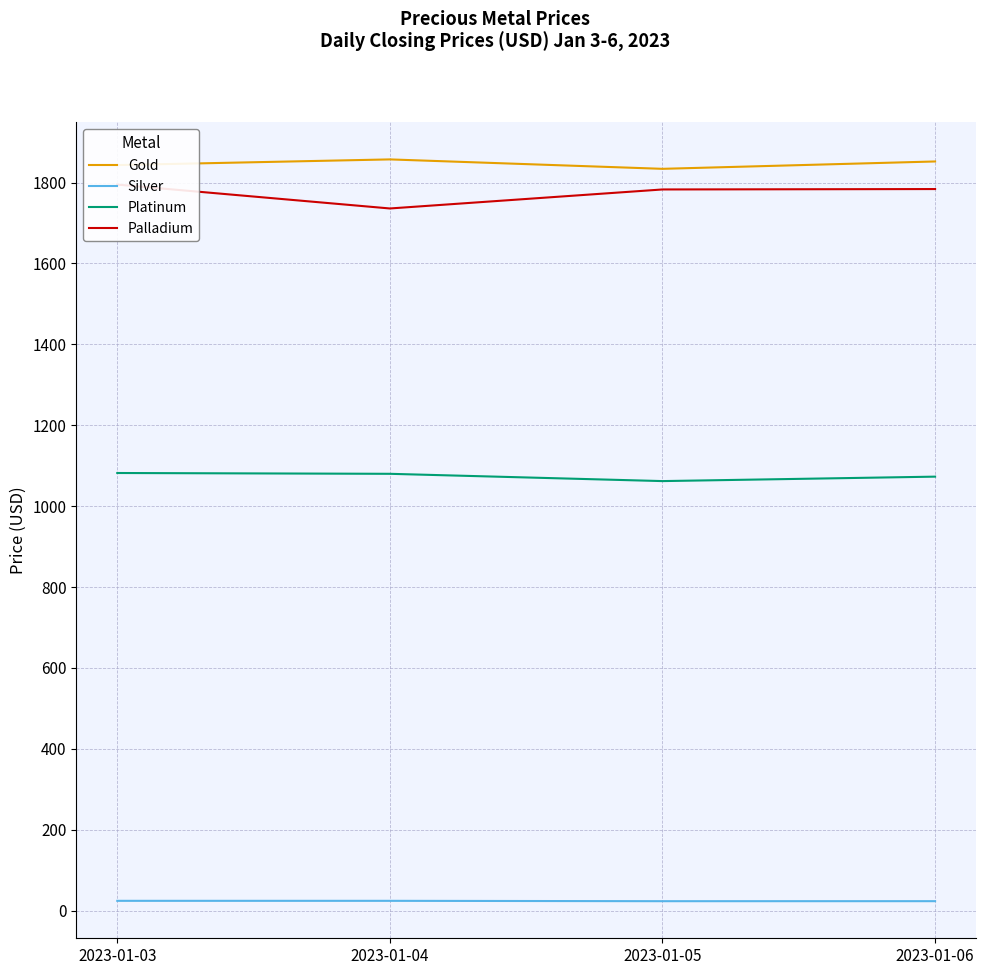

The Platinum series shows 1073.0 at 2023-01-06. True or false?

True